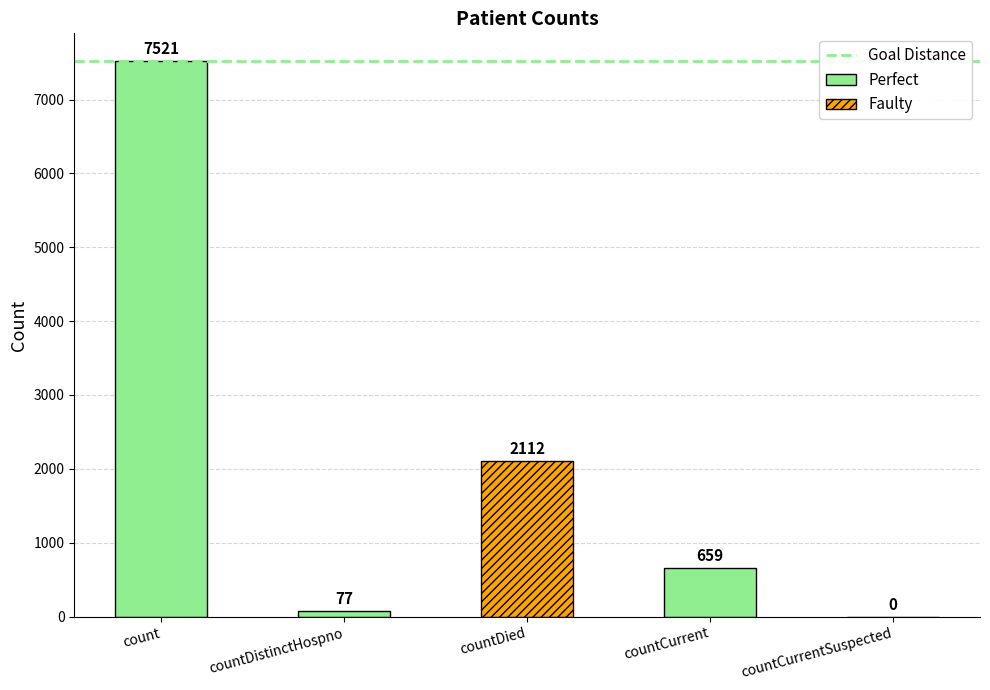

How many bars are there in total?

5